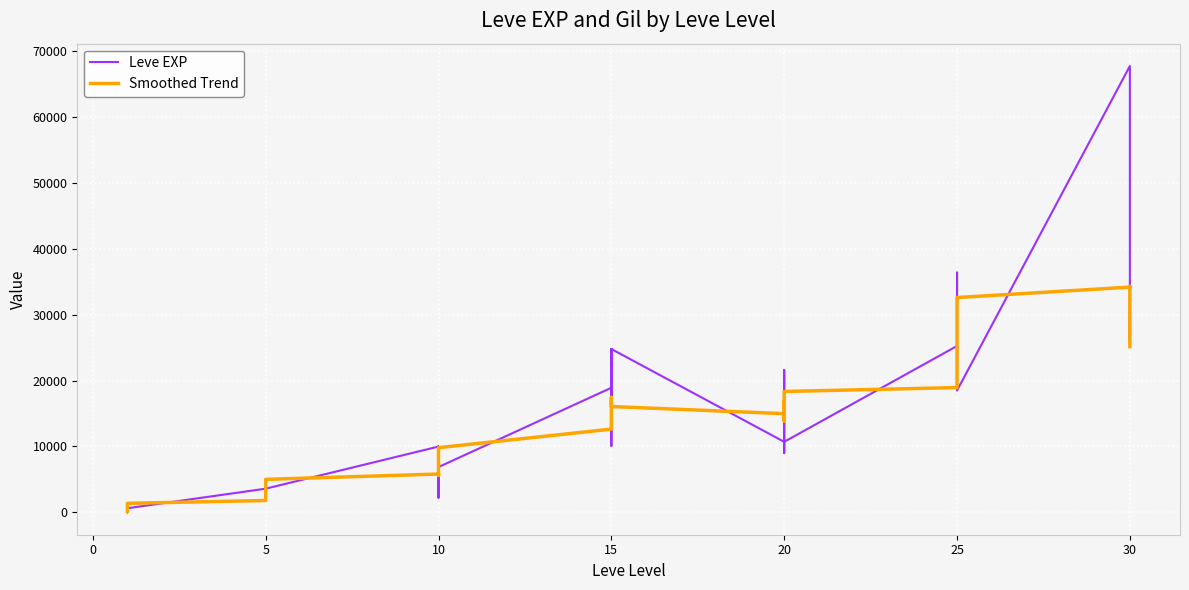

How many data points in Leve EXP are above 10710?

18